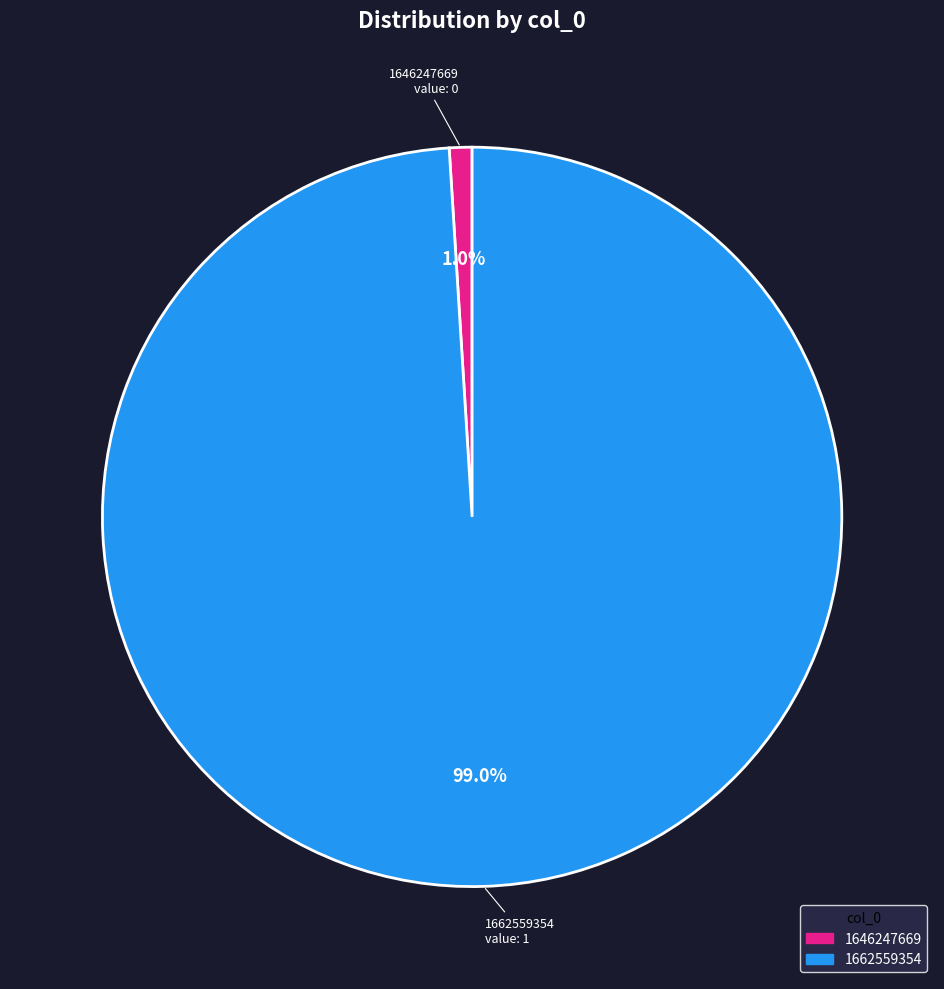

To the nearest percent, what is the difference between the largest and smallest slice percentages?

98%